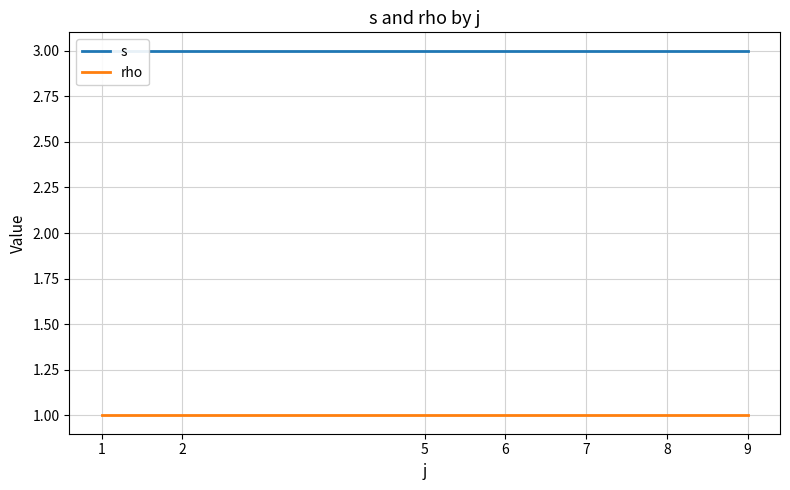

Reading right to left, extract all data points from this chart.

s: 3	3	3	3	3	3	3
rho: 1	1	1	1	1	1	1